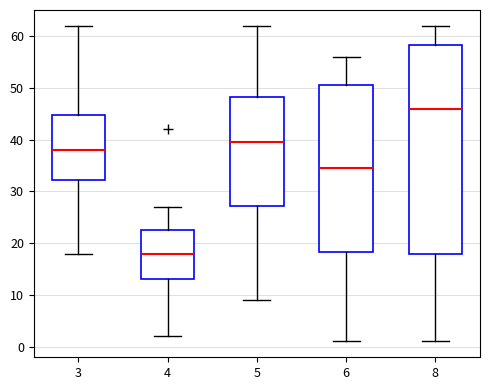

Where is the lower edge of the box at x = 8 on the y-axis? The values are not printed on the chart, so give them approximately, as read against the axis.

18